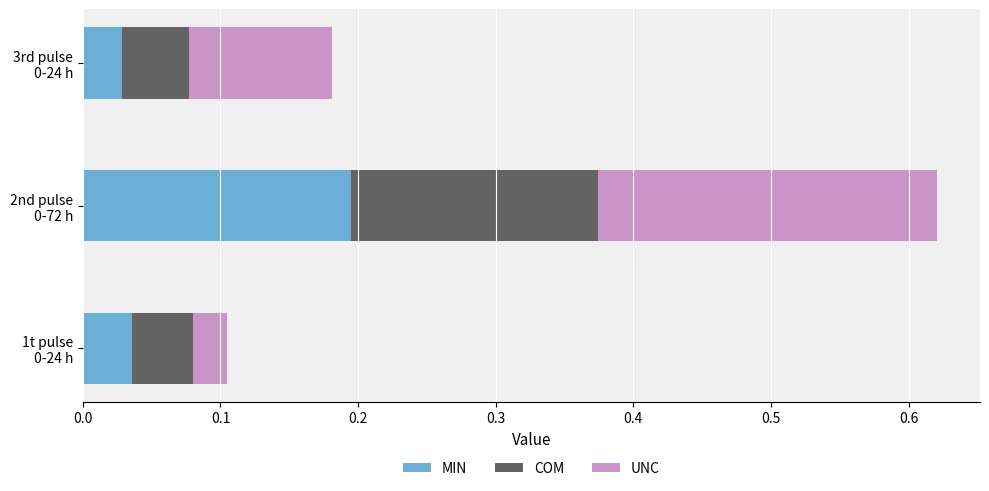

How many MIN values are between 0 and 1?

3